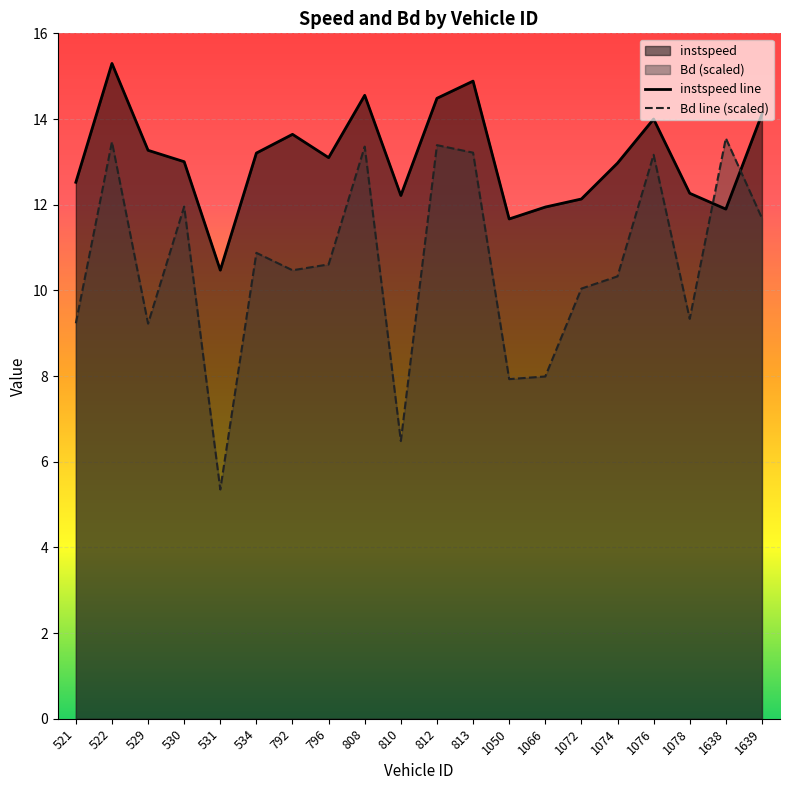

Where is instspeed line nearest to the value 12?

1066